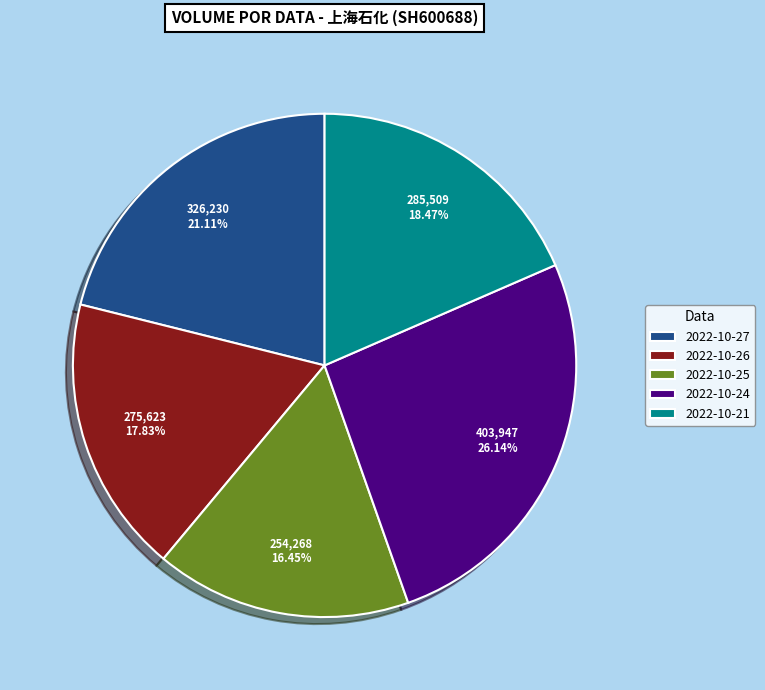

How many segments does this pie chart have?

5